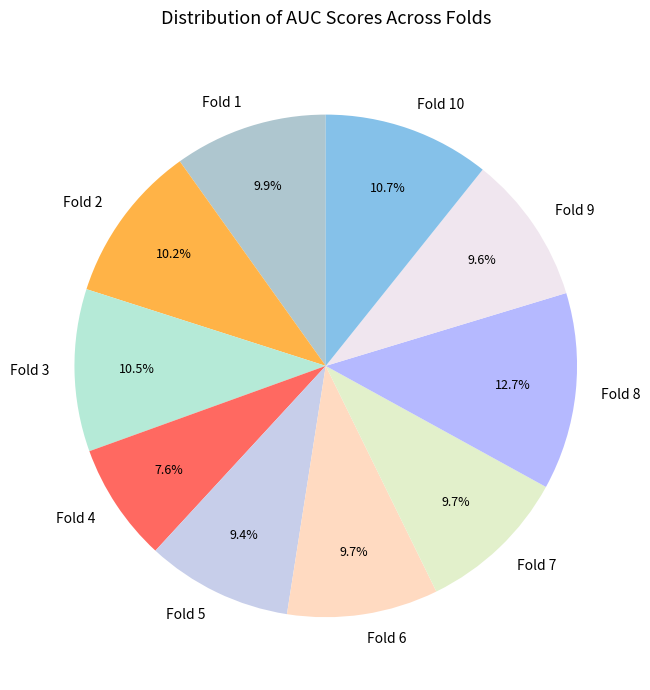

What is the total percentage of Fold 9 and Fold 5?

19.0%